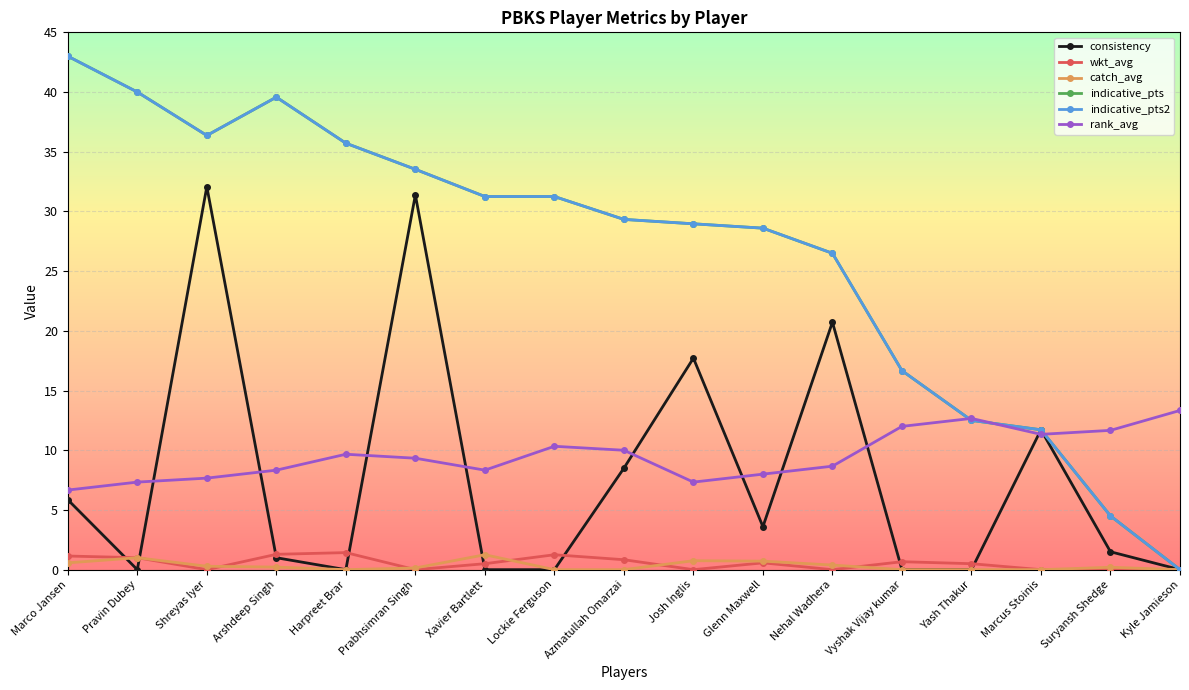

At which label does wkt_avg reach its peak?

Harpreet Brar